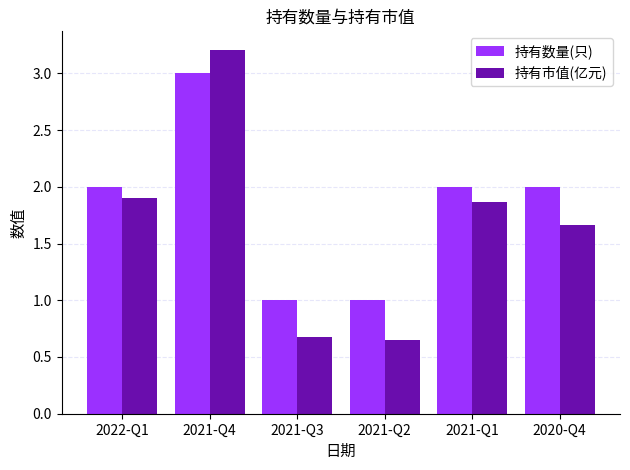

Count the number of data series in this chart.

2